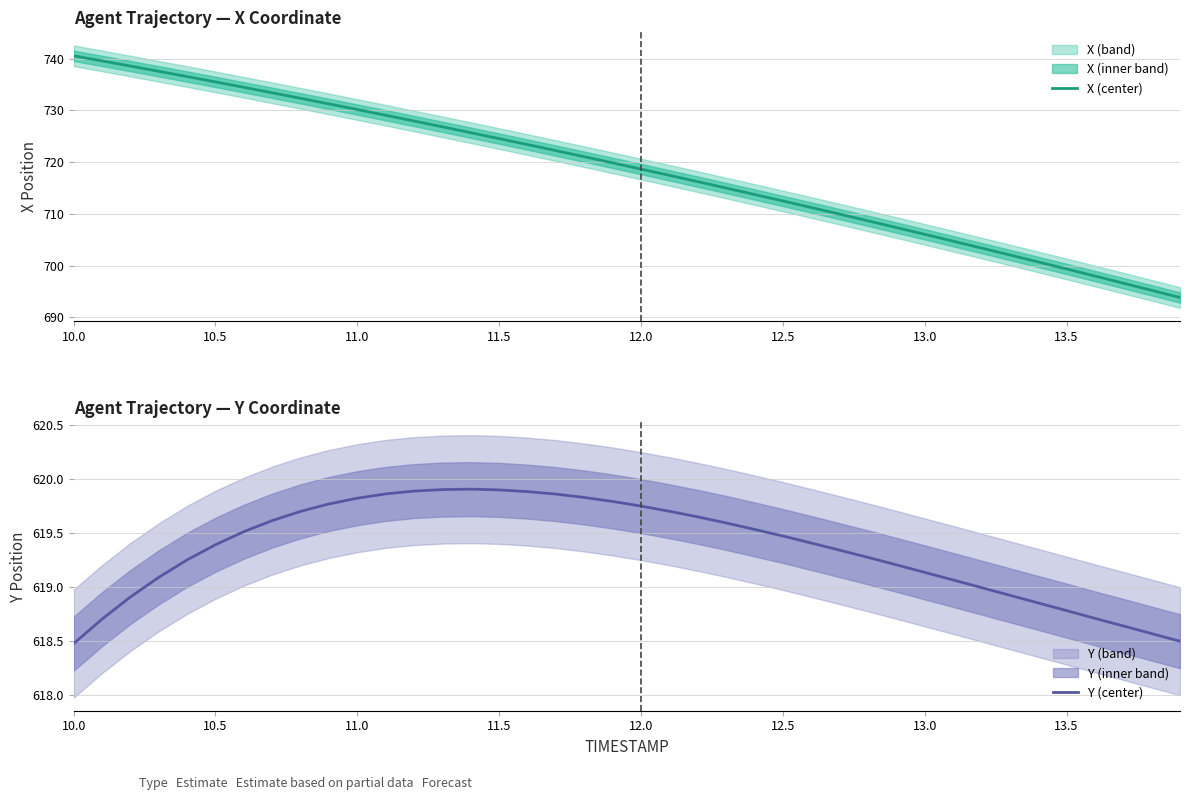

What is the highest value of the X (center) series?

740.6